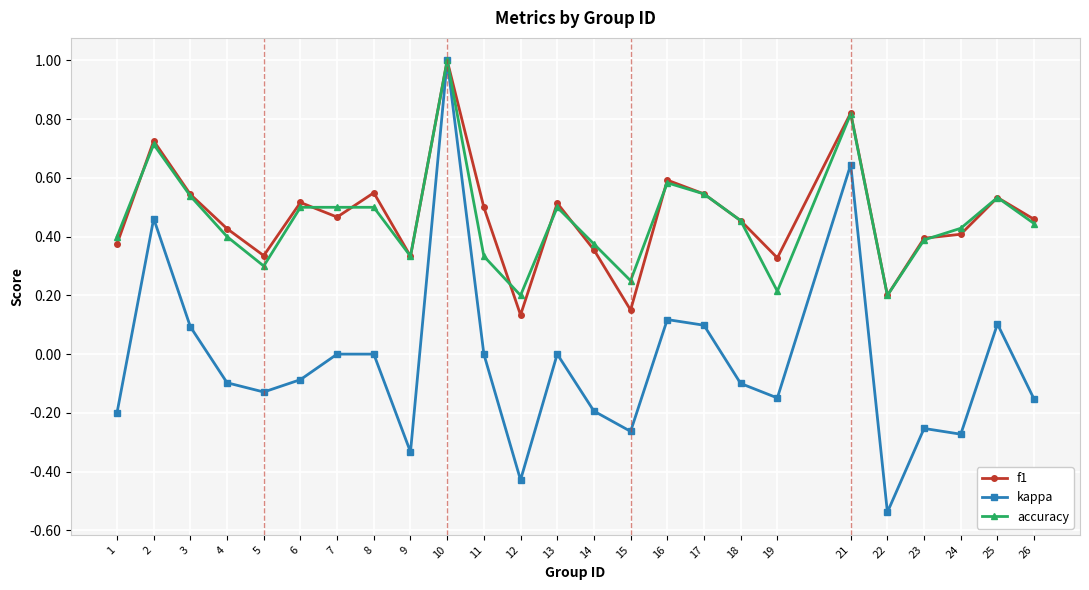

At which category is the sum across all series the highest?

10